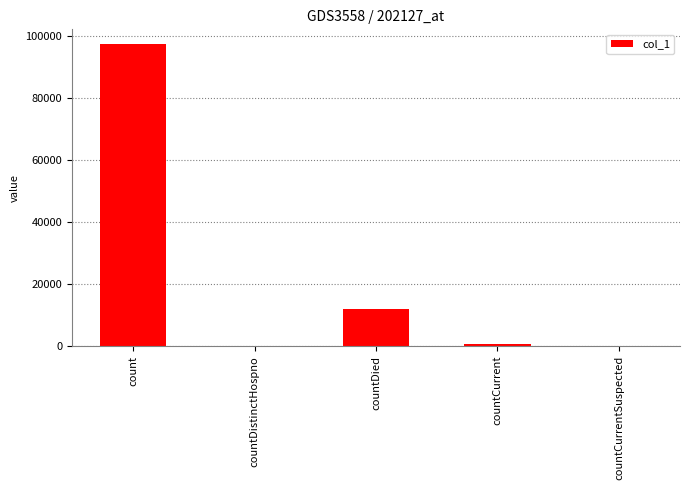

True or false: the data shows 0 at countDistinctHospno.

True